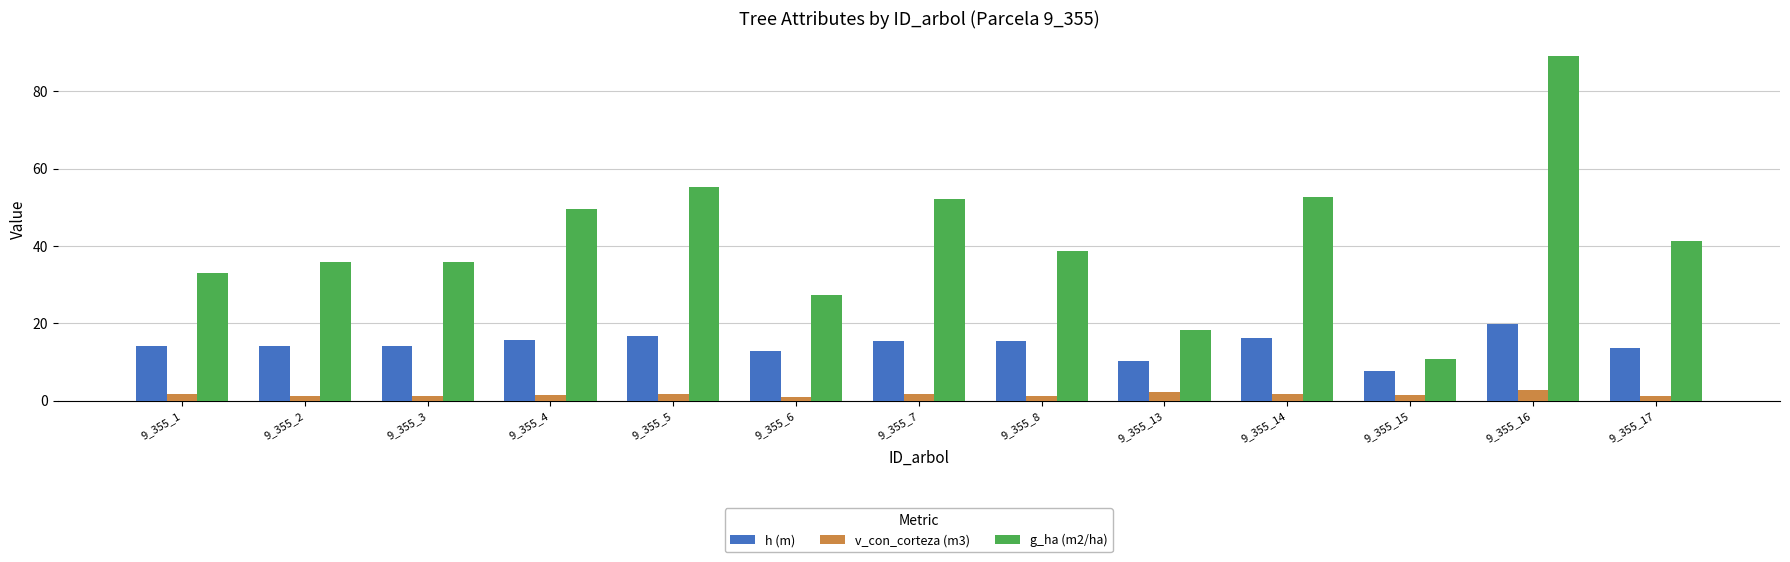

How many bars are there in total?

39